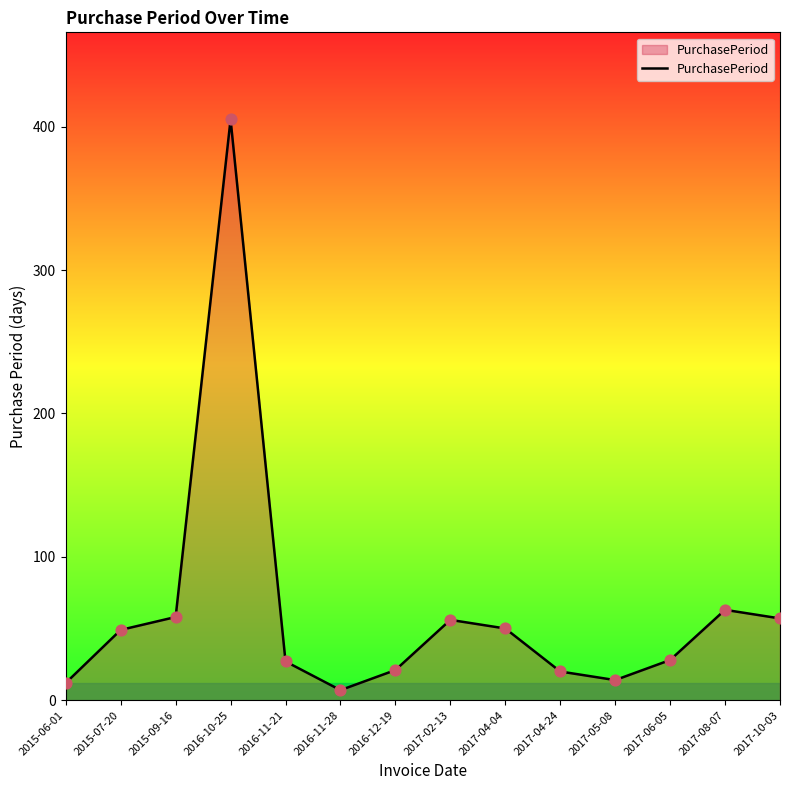

Approximately how many times larger is the value at 2017-02-13 compared to 2016-12-19?

2.7